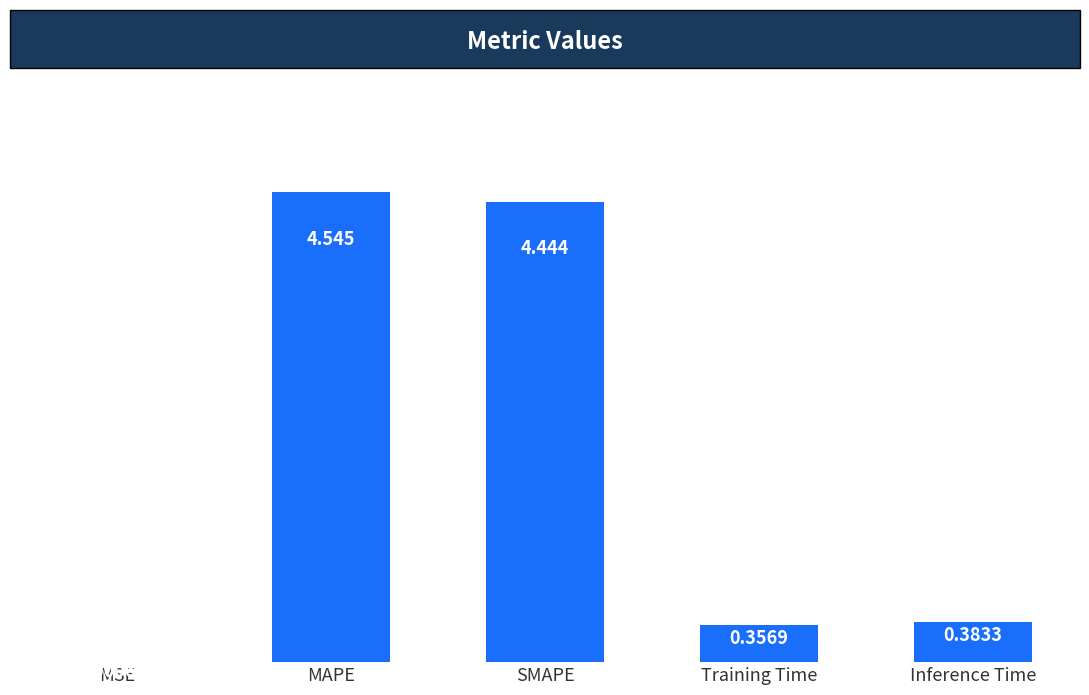

Which label corresponds to the largest value in the chart?

MAPE